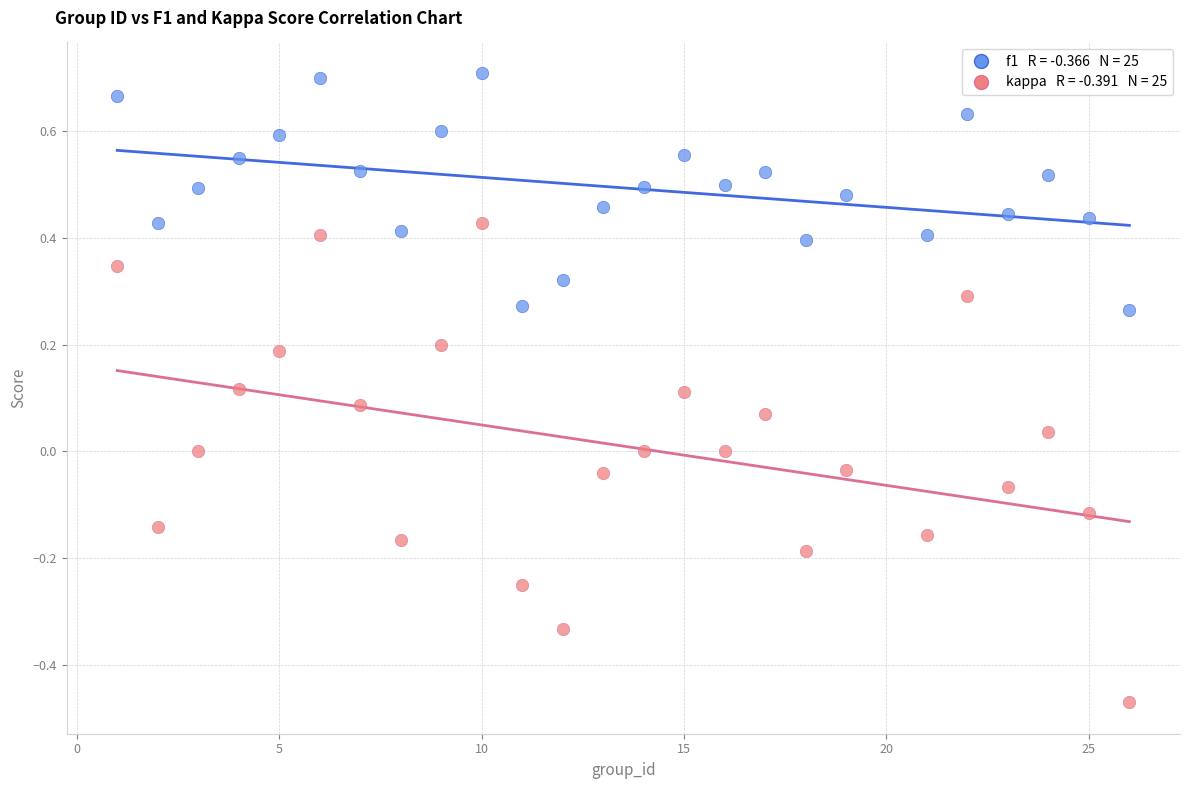

Across all data points, what is the range of X values (max minus min)?

25.0